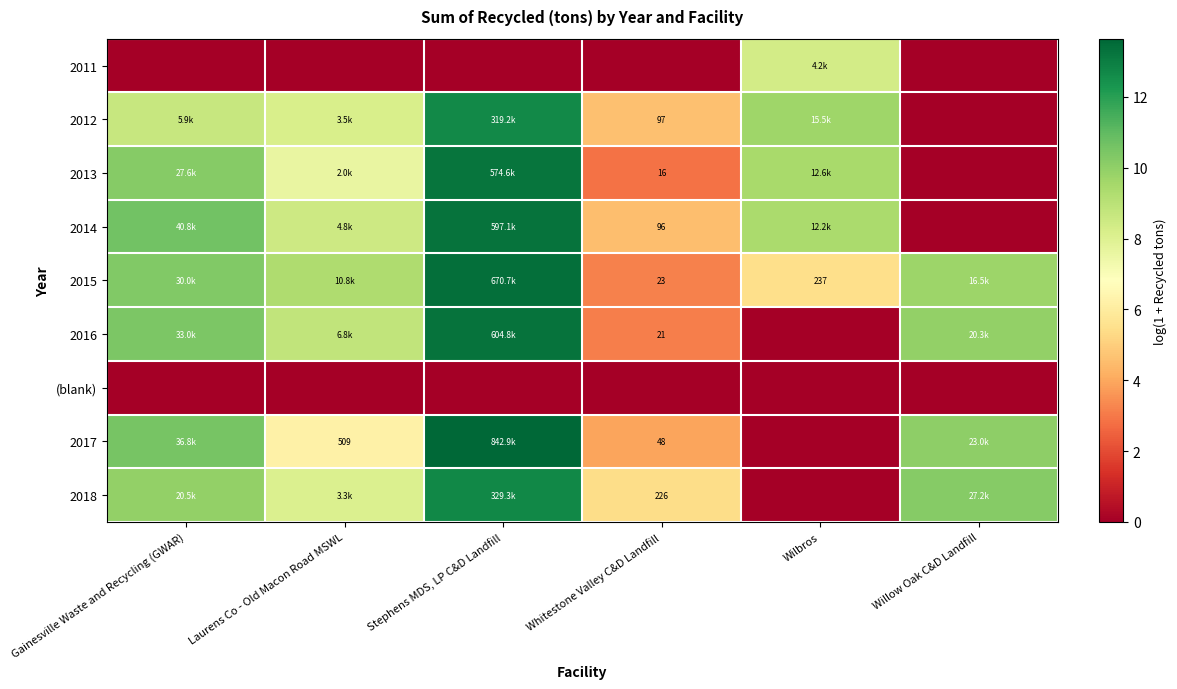

Which series has the largest total across all categories?

2015